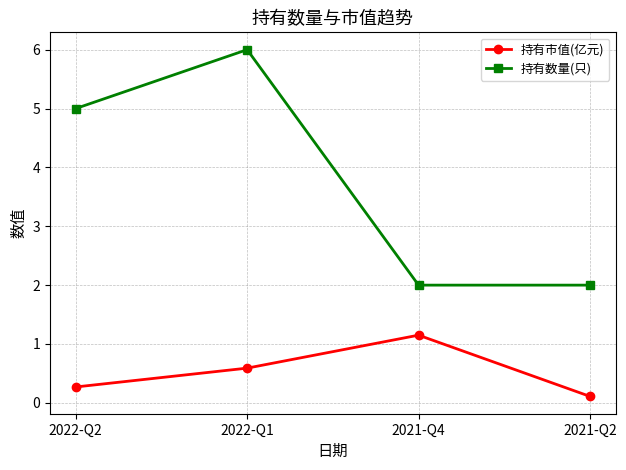

Is it true that 持有市值(亿元) equals 0.8 at 2021-Q4?

False